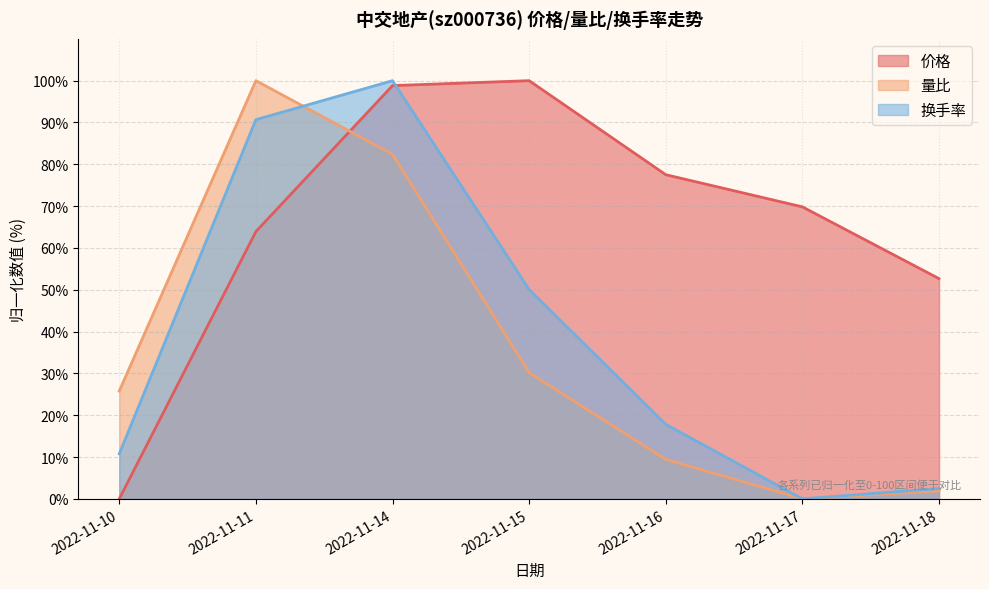

At which label does 量比 reach its peak?

2022-11-11